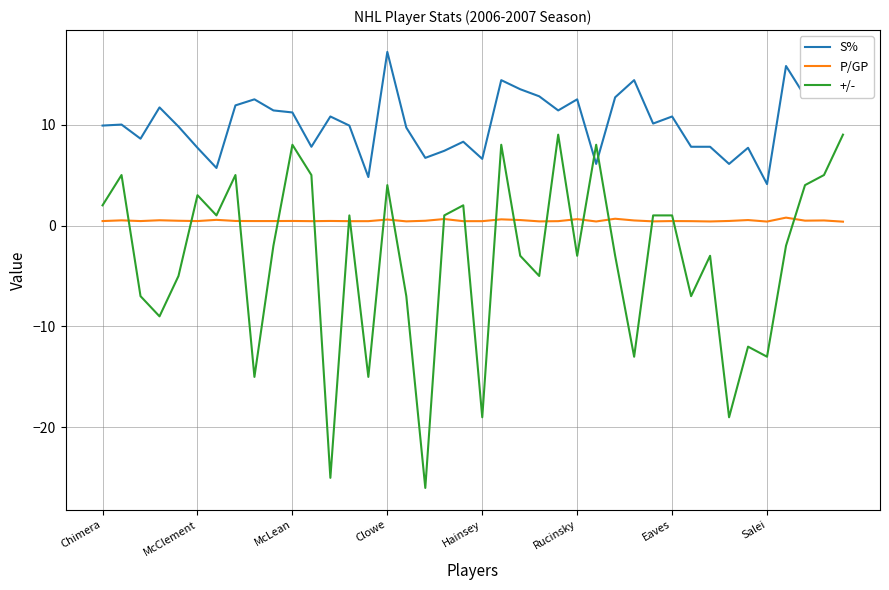

What is the minimum value shown in the chart?

-26.0